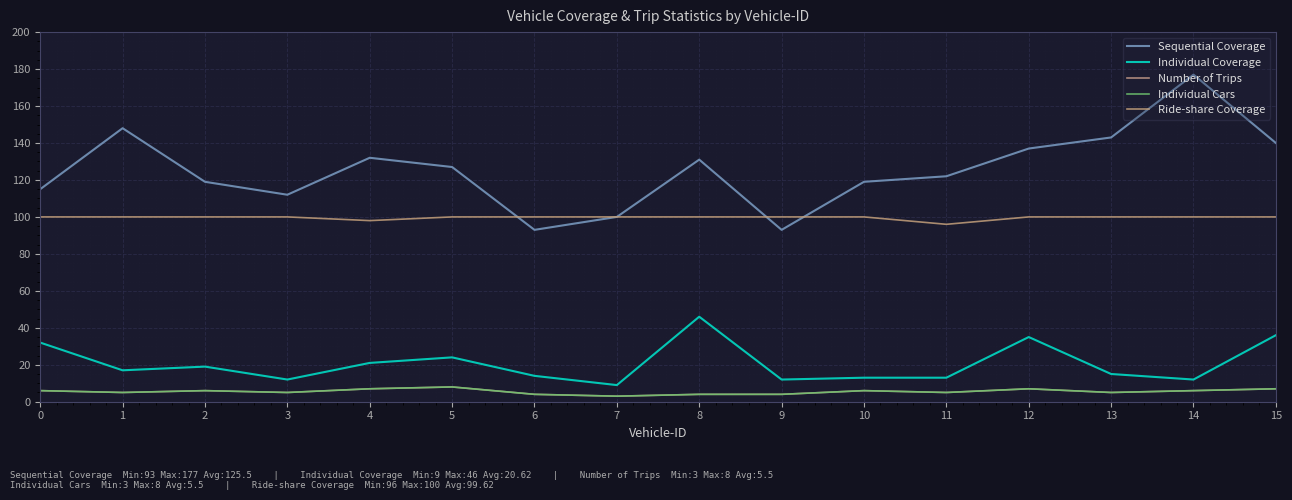

What is the difference between the highest and lowest values at 7?

97